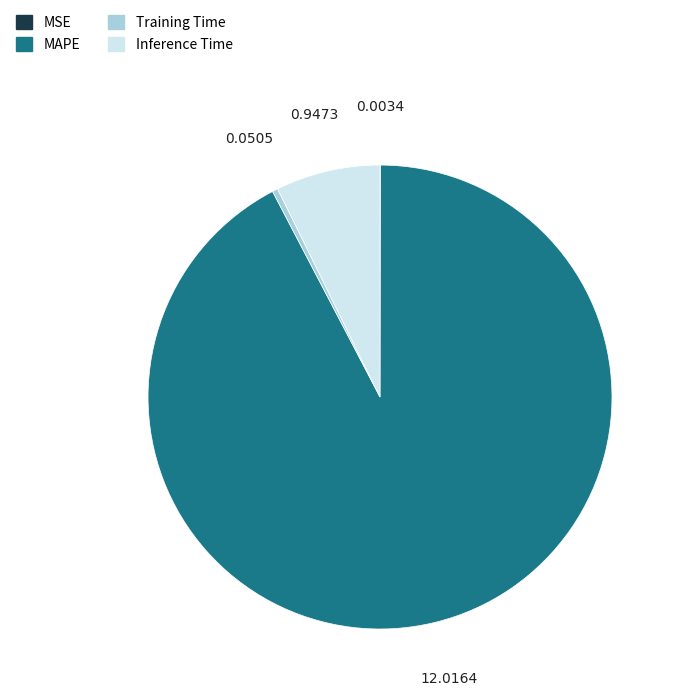

Combined, do Training Time and Inference Time account for over 50%?

No